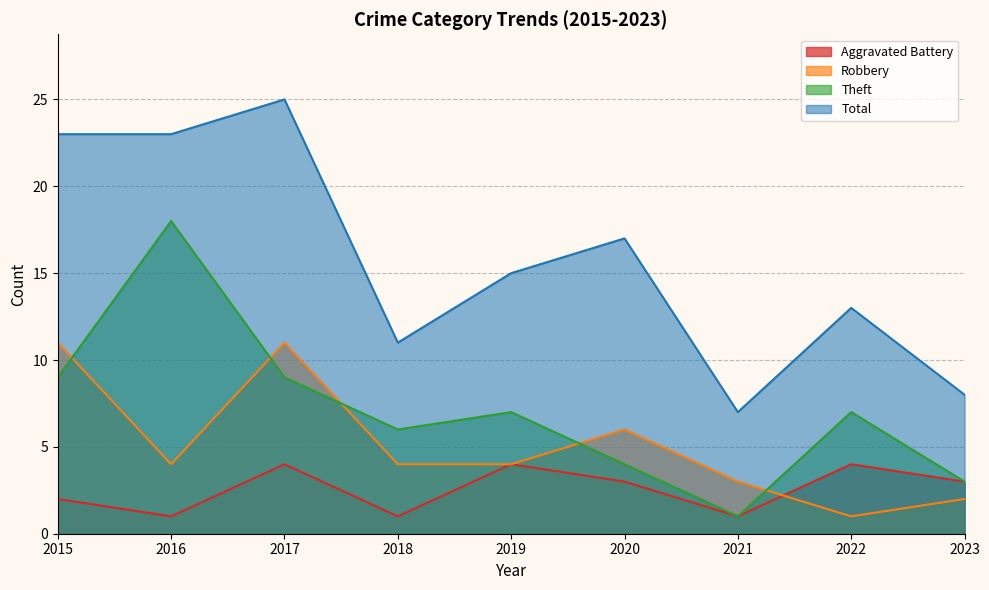

Is the value of Theft at 2020 greater than the value of Aggravated Battery at 2023?

Yes